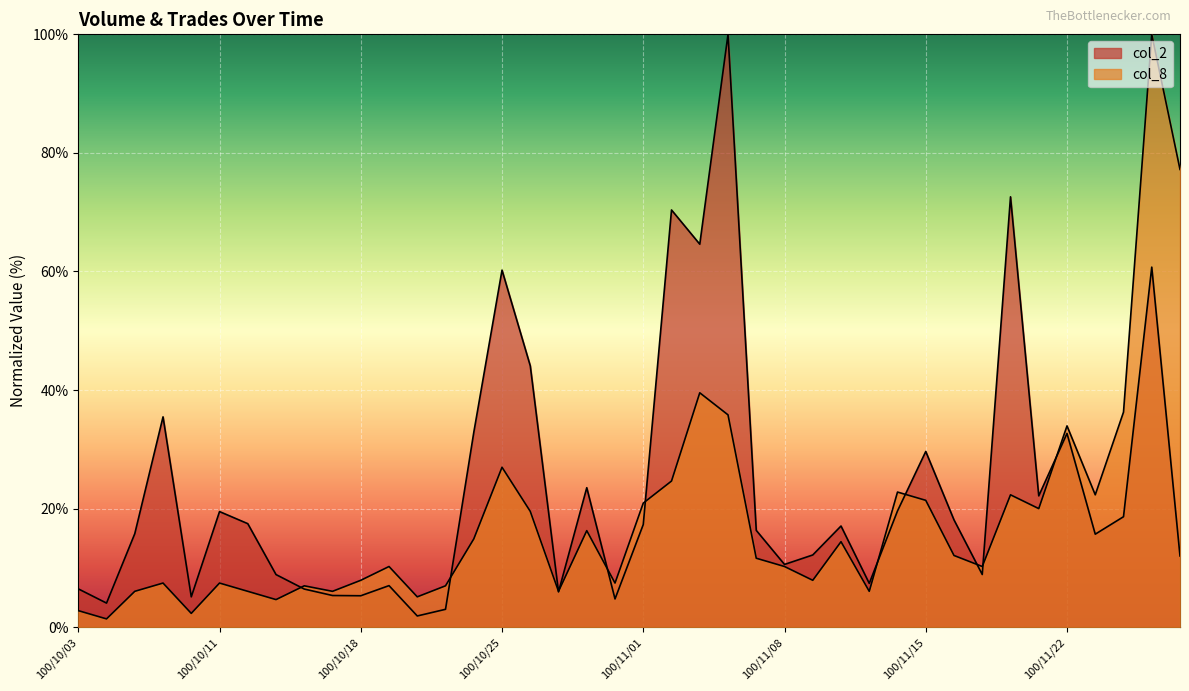

Does the chart display data point markers on the line(s)?

No